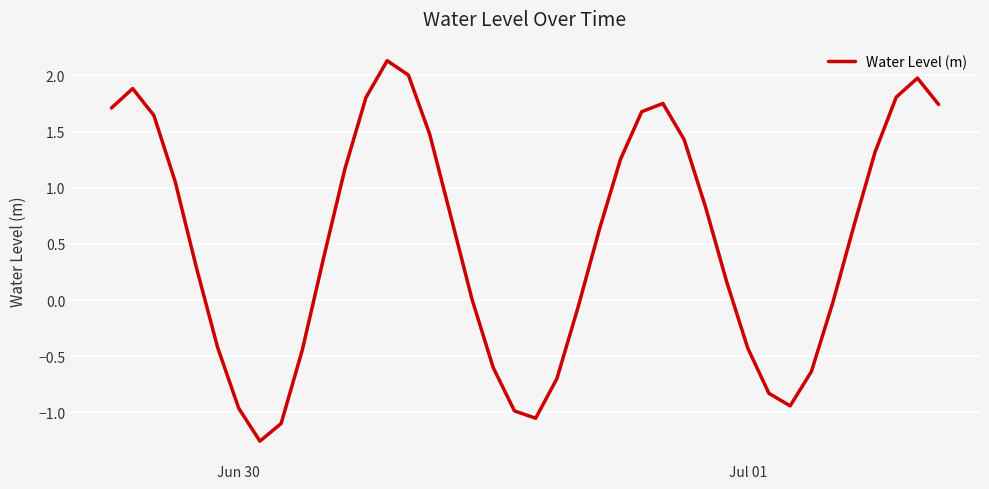

True or false: there are more than 0 points higher than both neighbors.

True